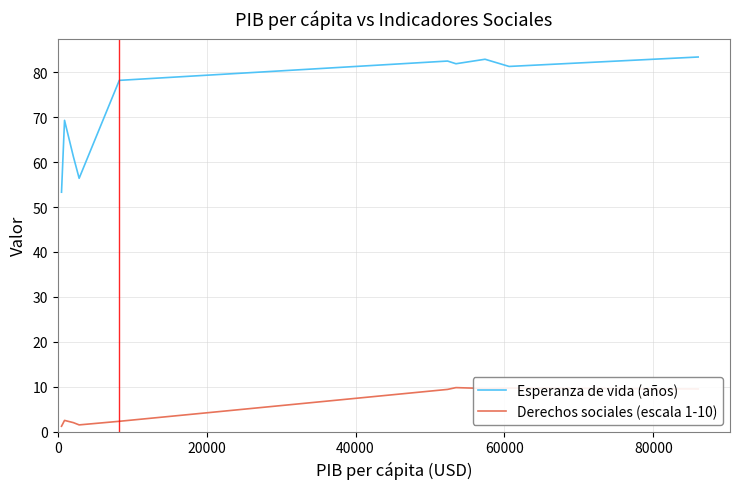

What is the greatest value displayed?

83.4